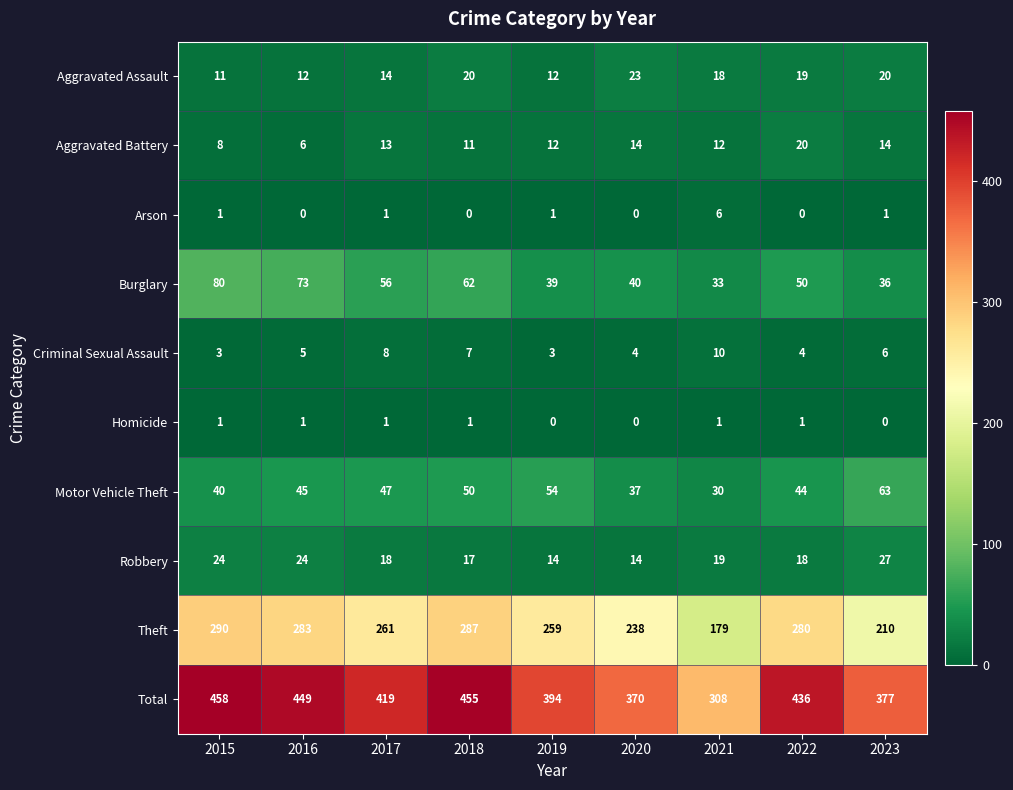

What is the difference between the maximum and minimum values in the Arson series?

6